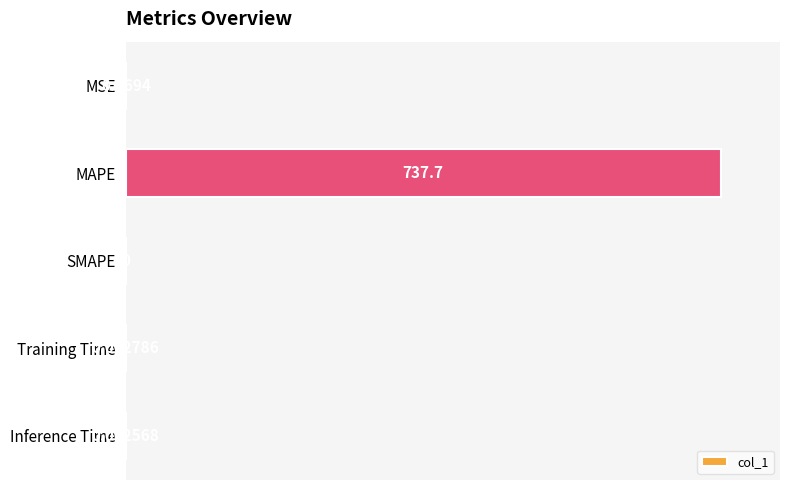

At which label is the value closest to 50?

MSE